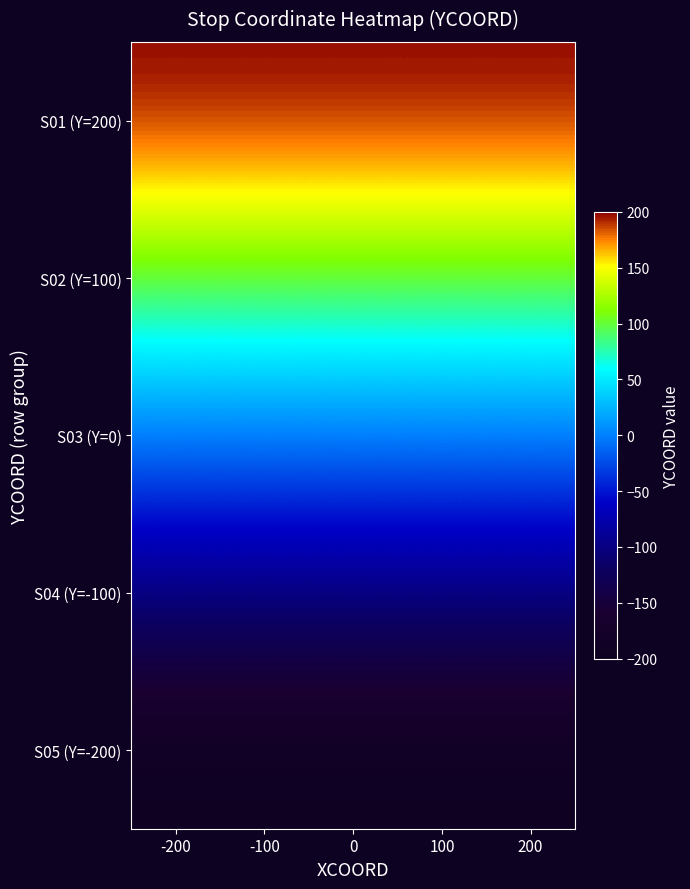

Reading left to right, list all the values displayed in this chart.

S01 (Y=200): -200=200	-100=200	0=200	100=200	200=200
S02 (Y=100): -200=100	-100=100	0=100	100=100	200=100
S03 (Y=0): -200=0	-100=0	0=0	100=0	200=0
S04 (Y=-100): -200=-100	-100=-100	0=-100	100=-100	200=-100
S05 (Y=-200): -200=-200	-100=-200	0=-200	100=-200	200=-200